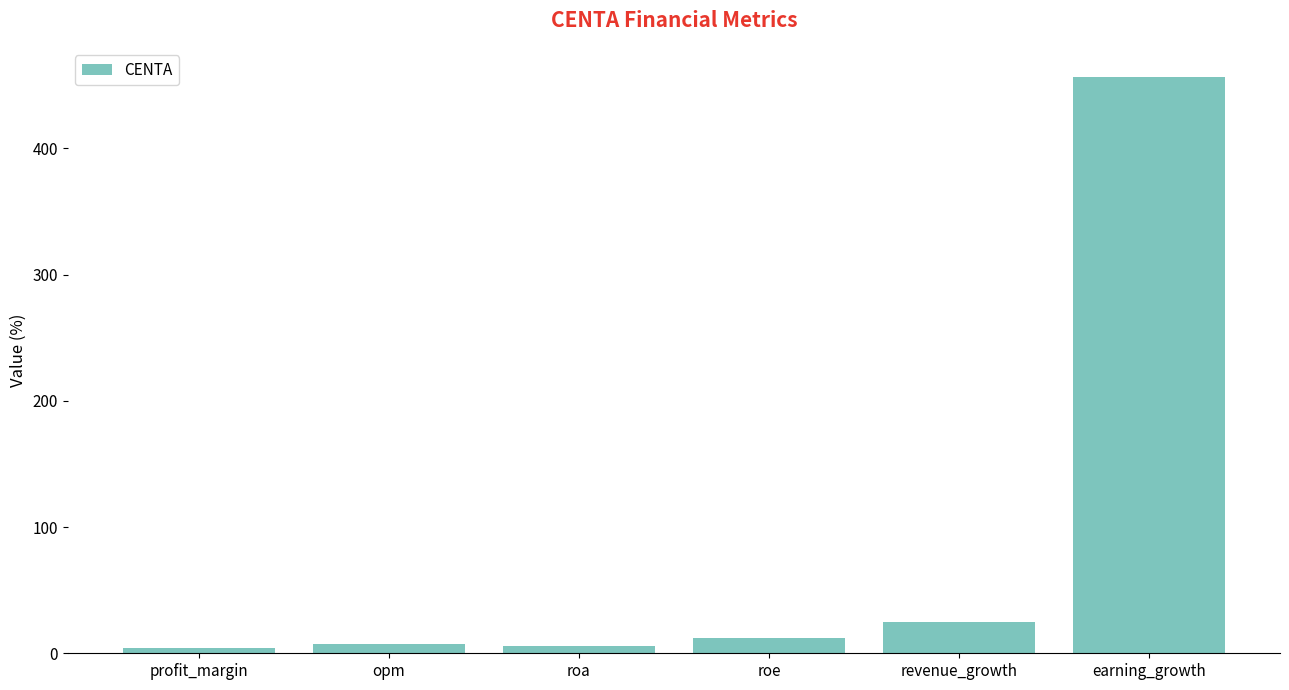

The chart shows a value of 11.7 at roe. True or false?

True